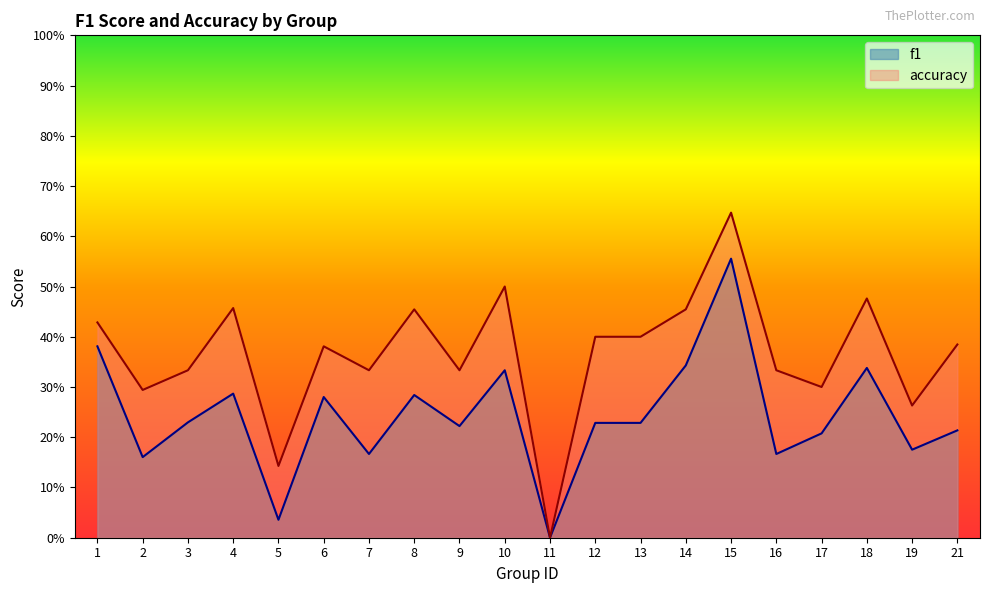

True or false: accuracy and f1 intersect in this chart.

False